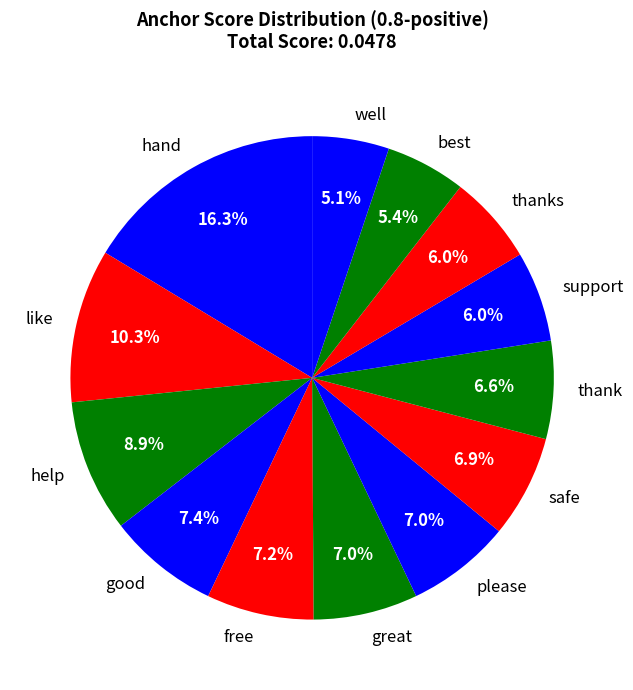

To the nearest percent, what portion does free represent?

7%